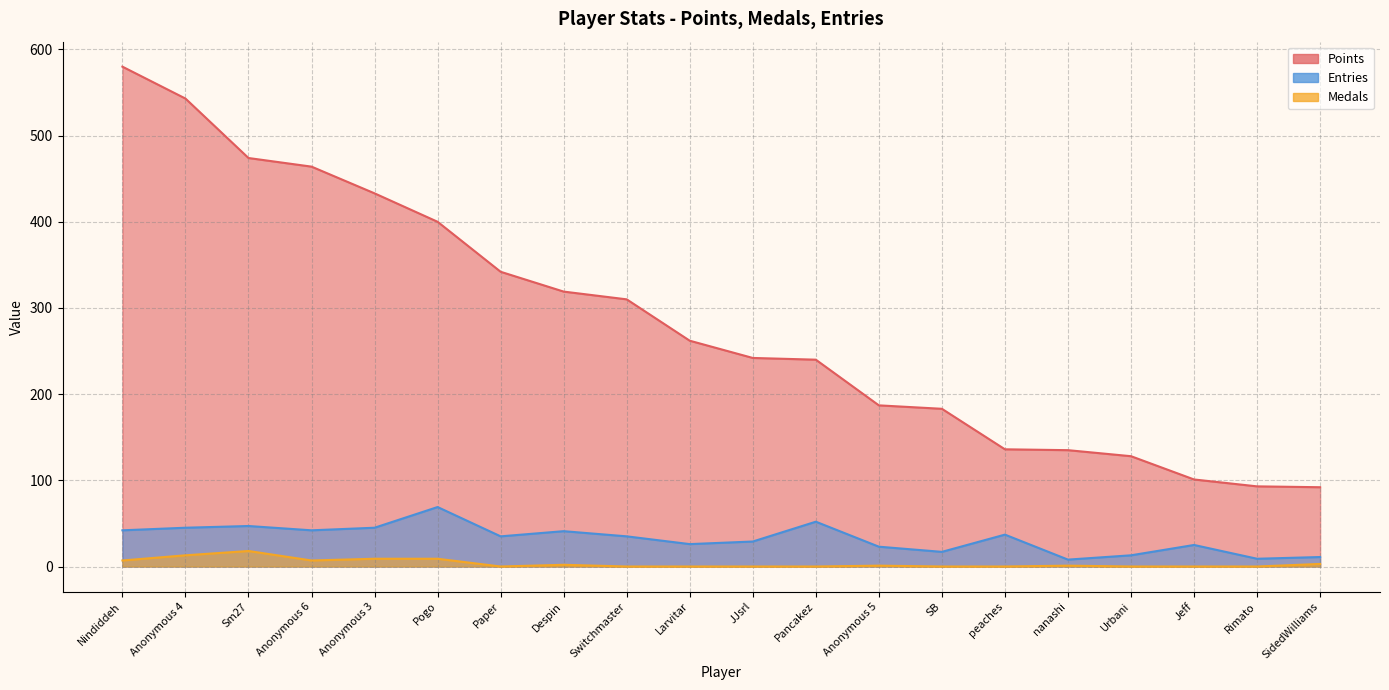

How many data points in Entries are less than 35?

9